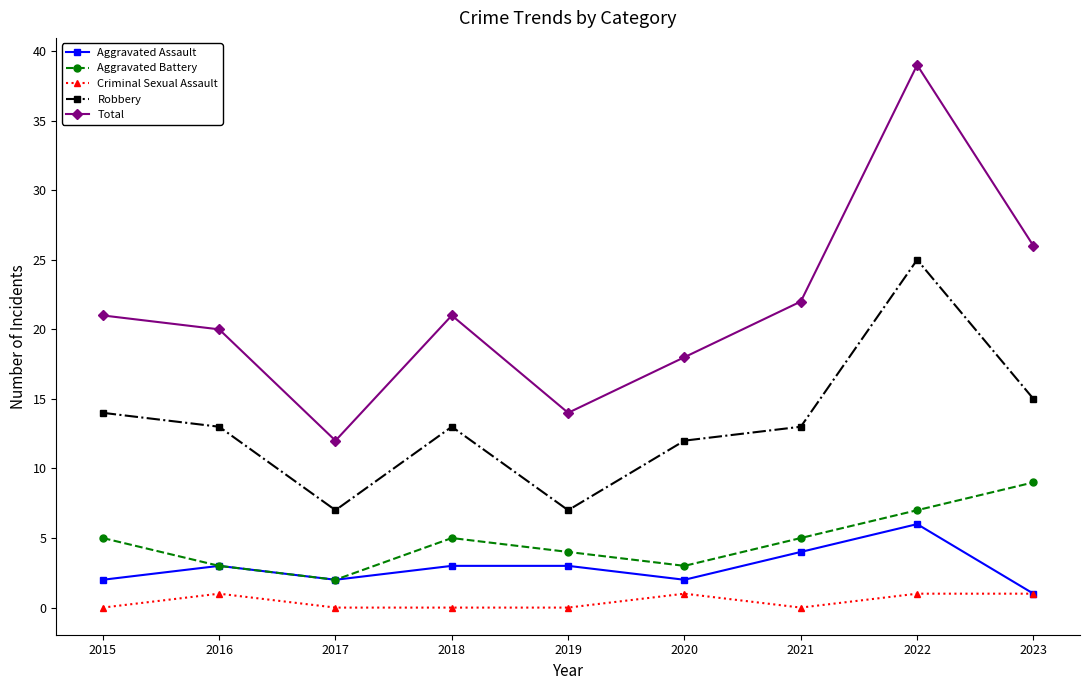

How many interior local valleys does the Aggravated Assault series have?

2